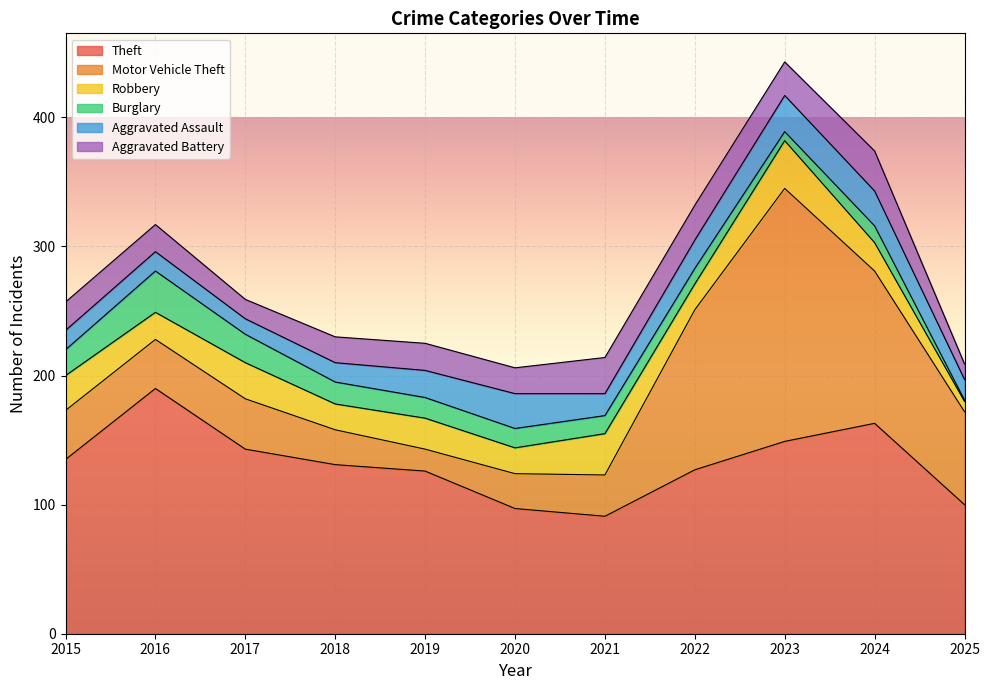

How many intersections are there between Burglary and Aggravated Assault?

1